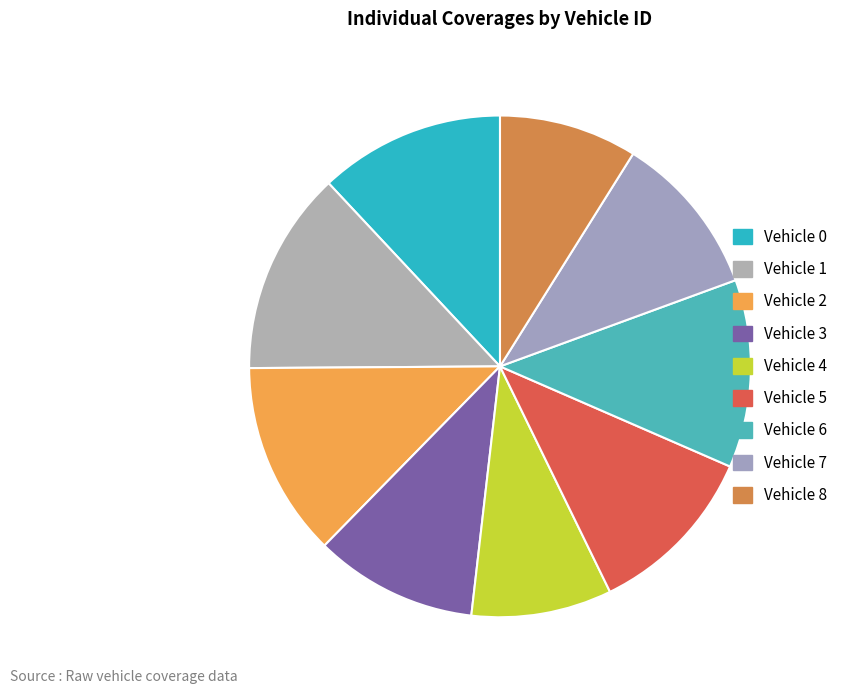

Combined, what portion of the pie is Vehicle 6 and Vehicle 4?

21.2%